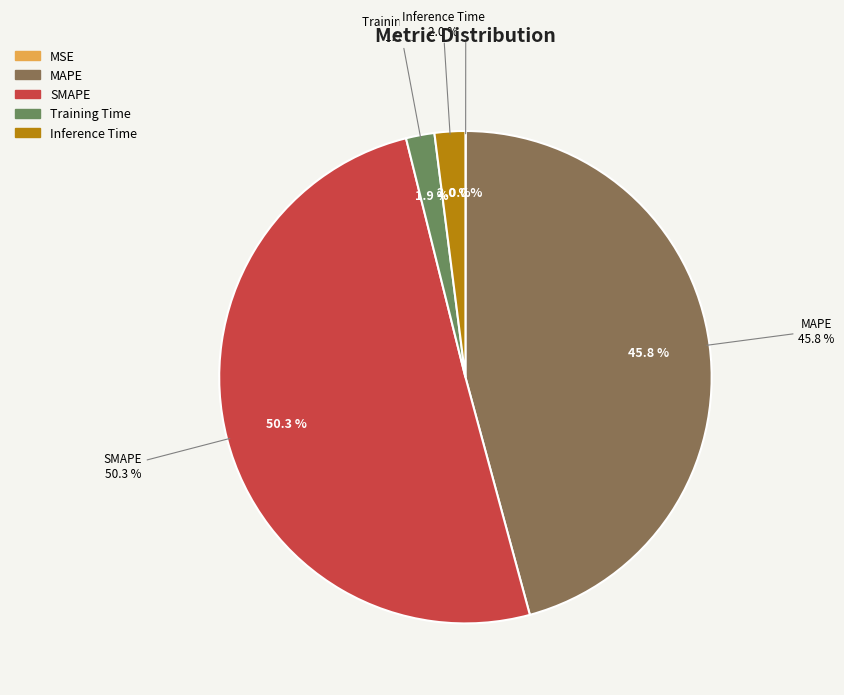

The MAPE slice represents 46% of the pie. True or false?

True